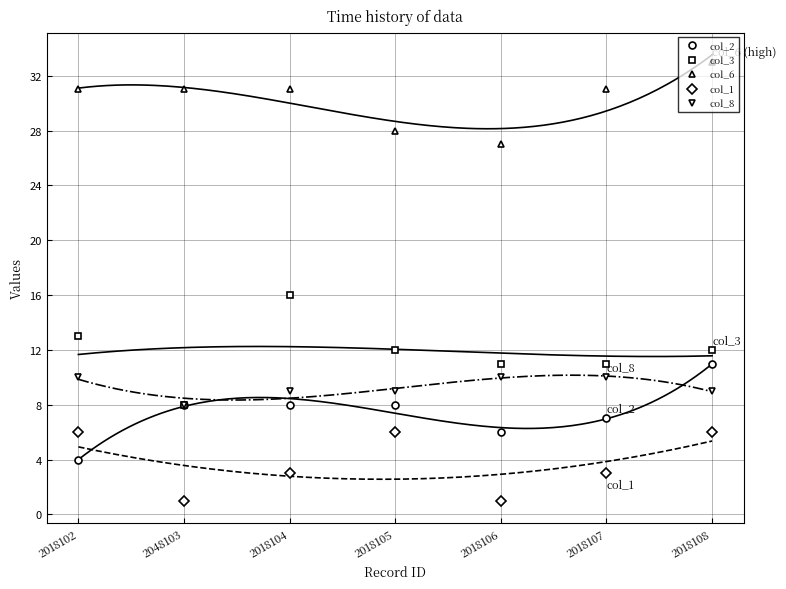

Reading left to right, extract all data points from this chart.

col_2: 4	8	8	8	6	7	11
col_3: 13	8	16	12	11	11	12
col_6: 31	31	31	28	27	31	33
col_1: 6	1	3	6	1	3	6
col_8: 10	8	9	9	10	10	9